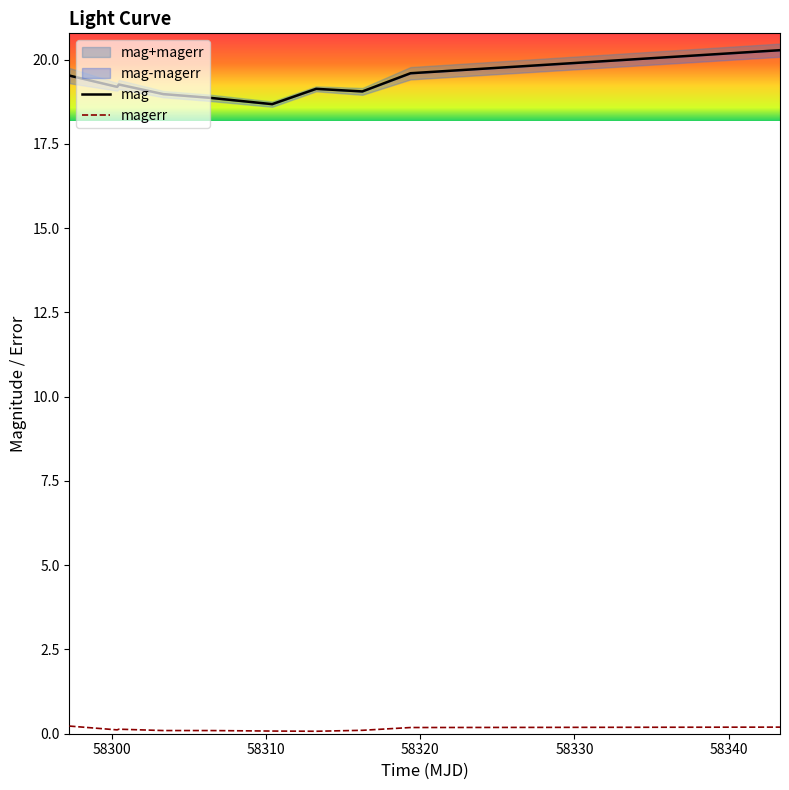

What is the difference between the maximum and minimum values in the magerr series?

0.2